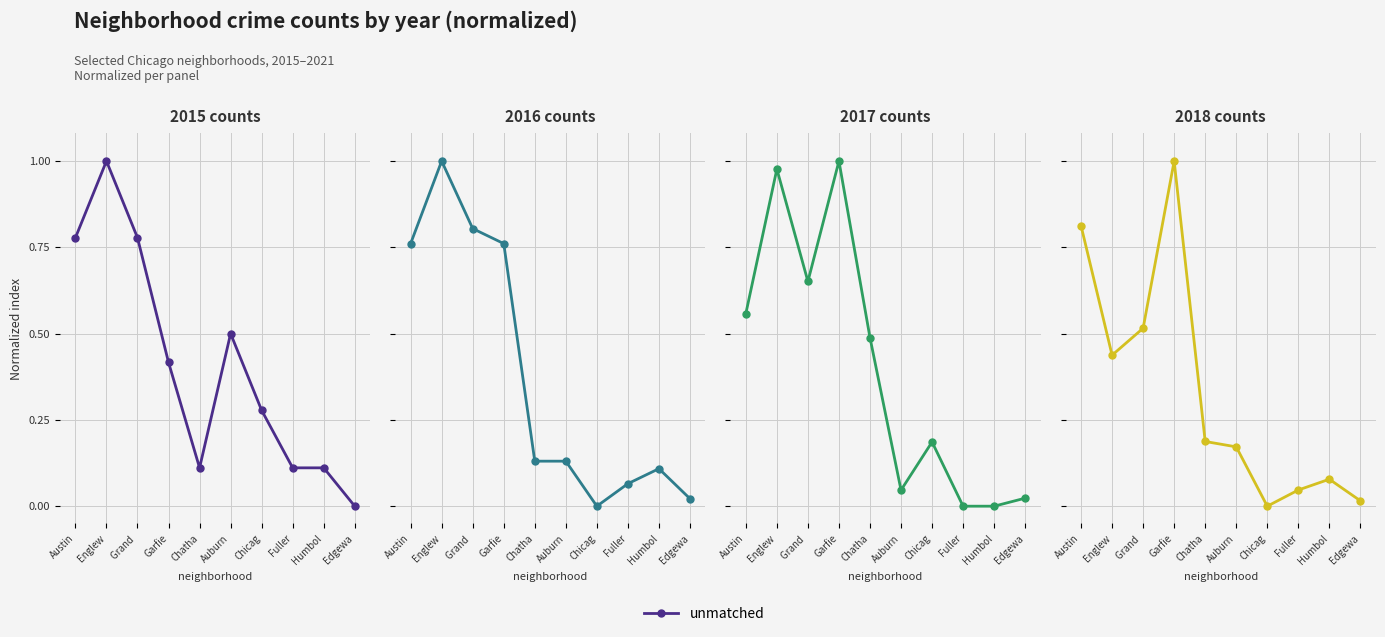

True or false: the data shows 0.1 at Humbol.

False